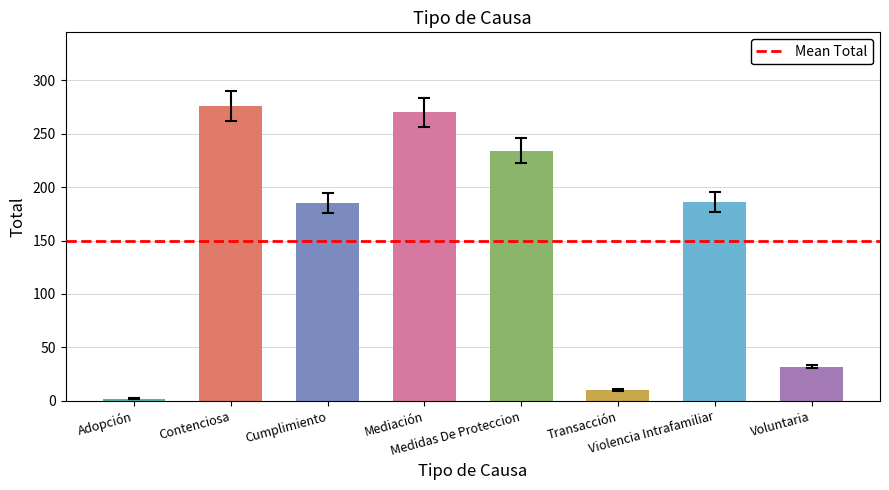

Are the bars horizontal?

No